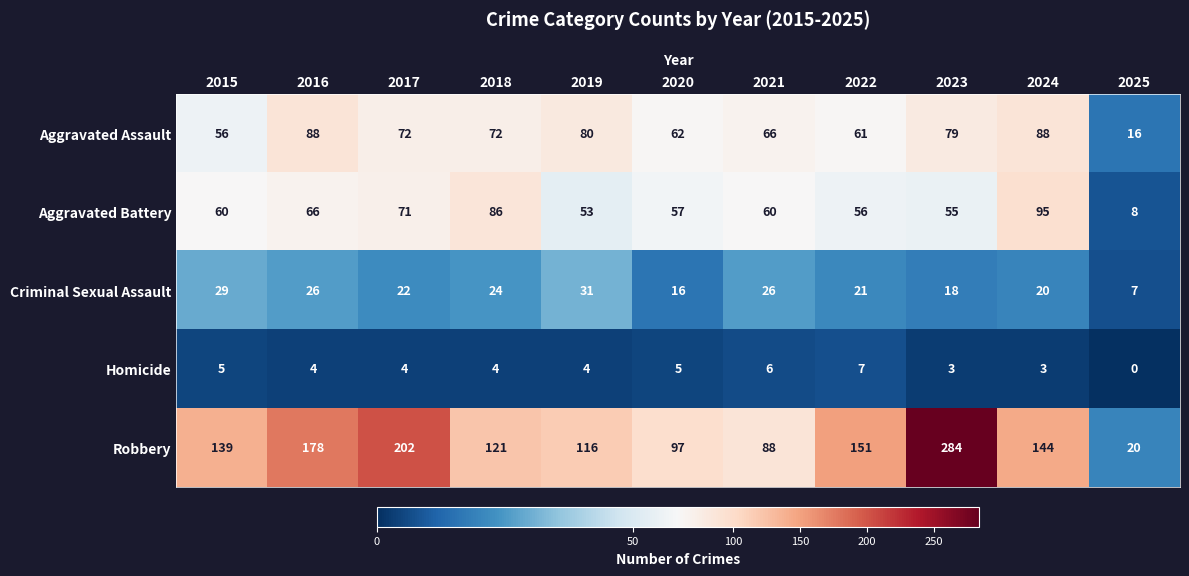

What is the sum of all Criminal Sexual Assault values?

240